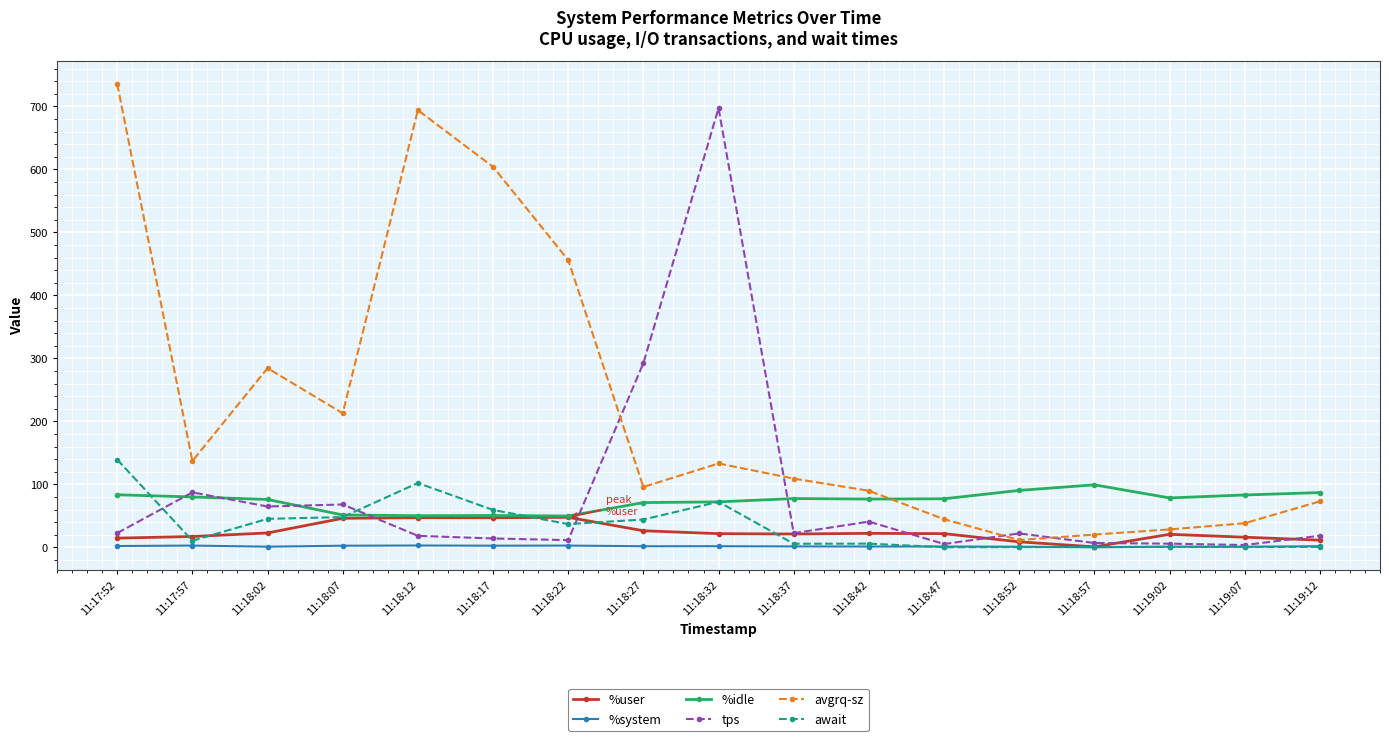

What is the minimum value shown in the chart?

0.1